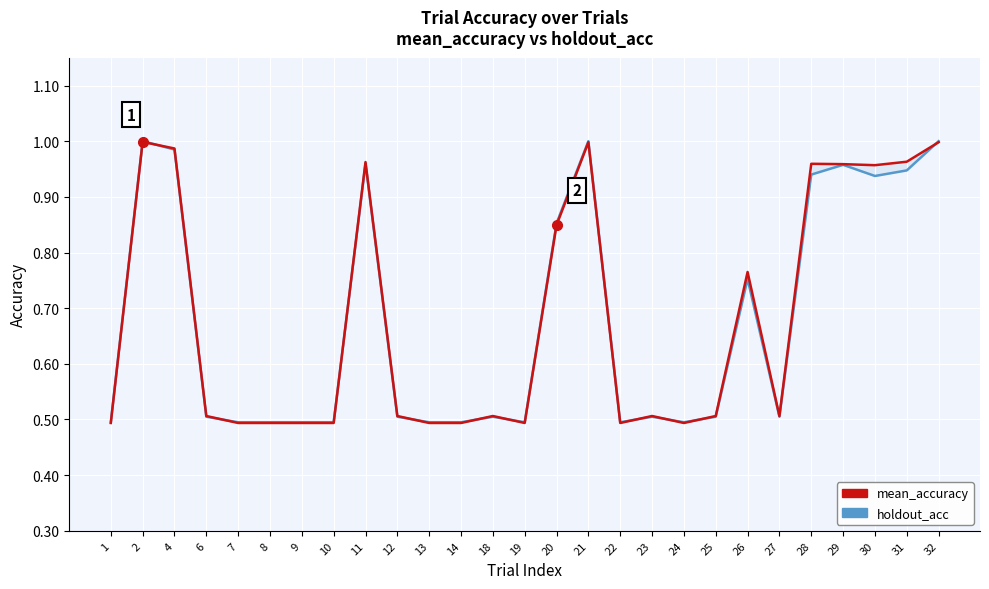

Reading left to right, list all the values displayed in this chart.

holdout_acc: 1=0.5	2=1.0	4=1.0	6=0.5	7=0.5	8=0.5	9=0.5	10=0.5	11=1.0	12=0.5	13=0.5	14=0.5	18=0.5	19=0.5	20=0.9	21=1.0	22=0.5	23=0.5	24=0.5	25=0.5	26=0.8	27=0.5	28=0.9	29=1.0	30=0.9	31=0.9	32=1.0
mean_accuracy: 1=0.5	2=1.0	4=1.0	6=0.5	7=0.5	8=0.5	9=0.5	10=0.5	11=1.0	12=0.5	13=0.5	14=0.5	18=0.5	19=0.5	20=0.8	21=1.0	22=0.5	23=0.5	24=0.5	25=0.5	26=0.8	27=0.5	28=1.0	29=1.0	30=1.0	31=1.0	32=1.0